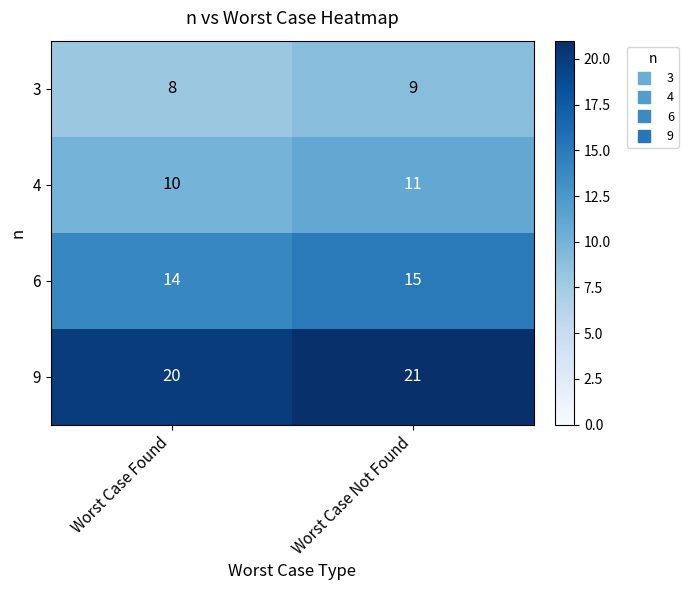

At which label is 3 closest to 8?

Worst Case Found